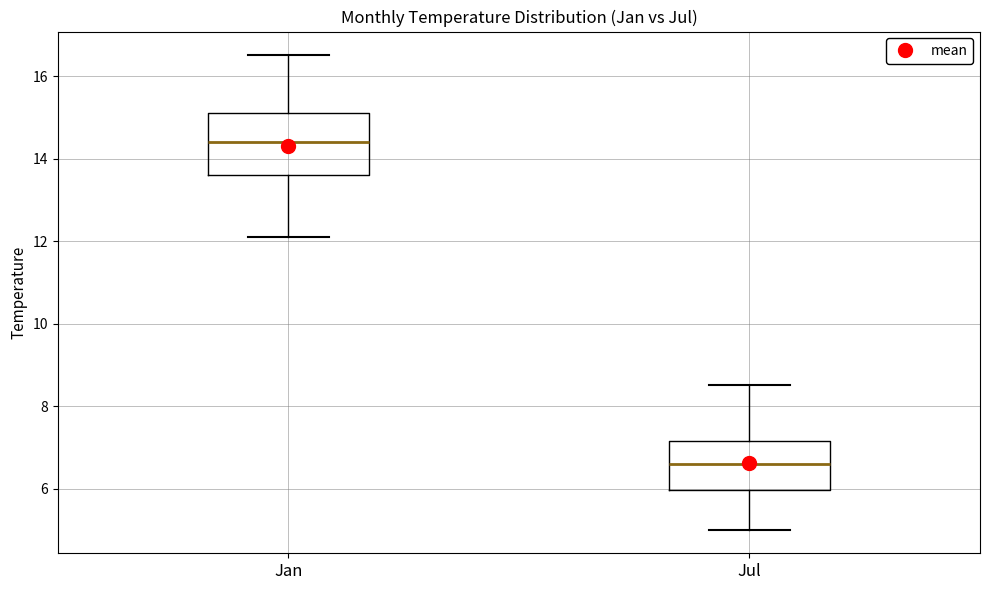

Which box has the highest median line?

Jan